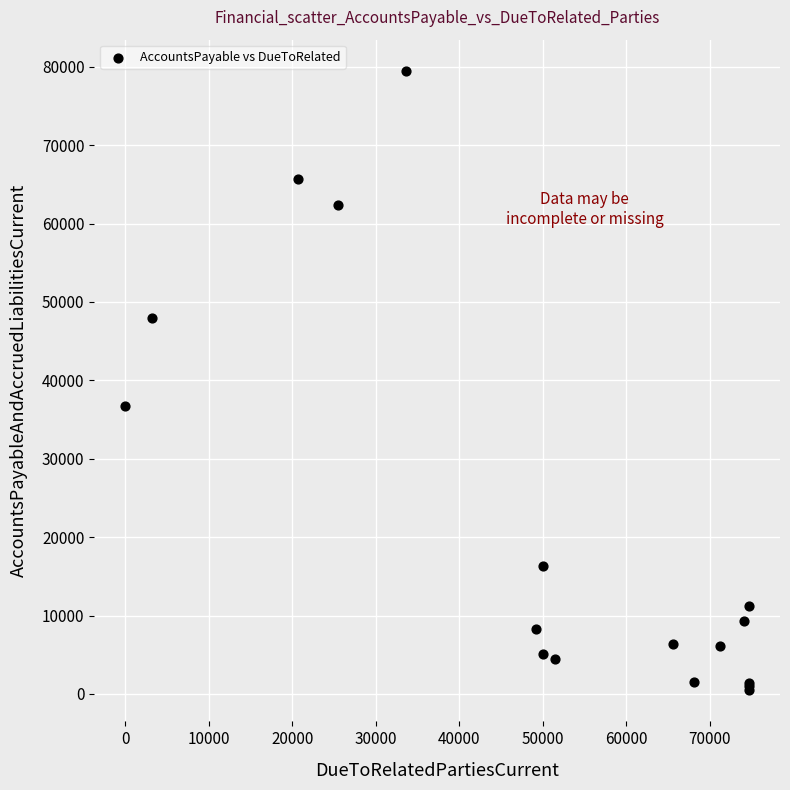

What Y value in the scatter plot is closest to 39978?

36726